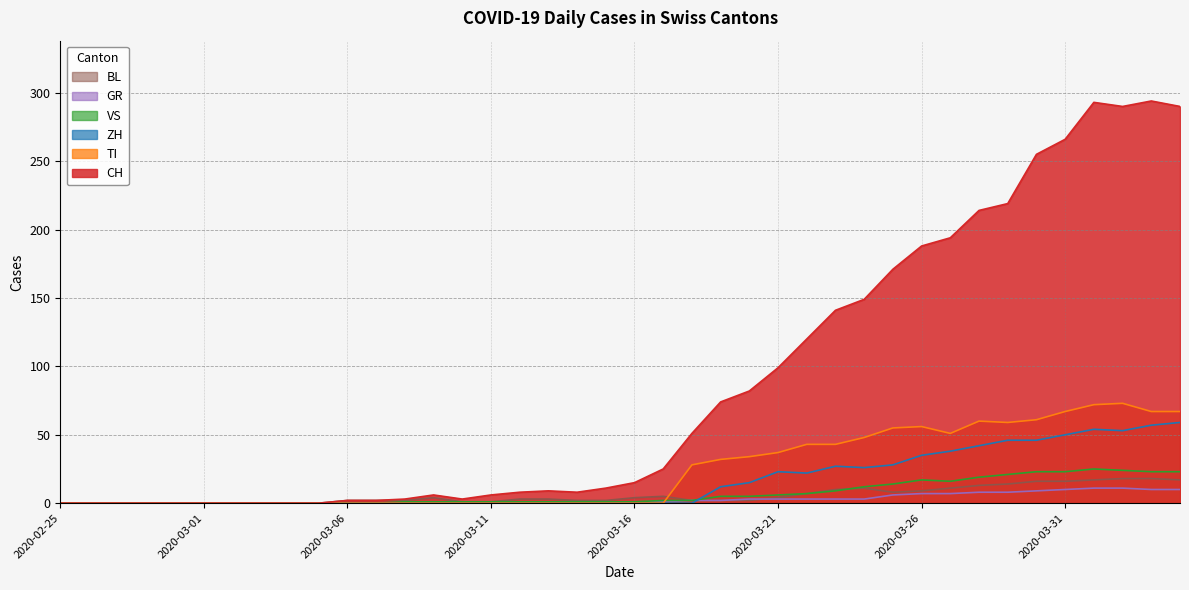

Which category has the lowest value across all series?

2020-02-25